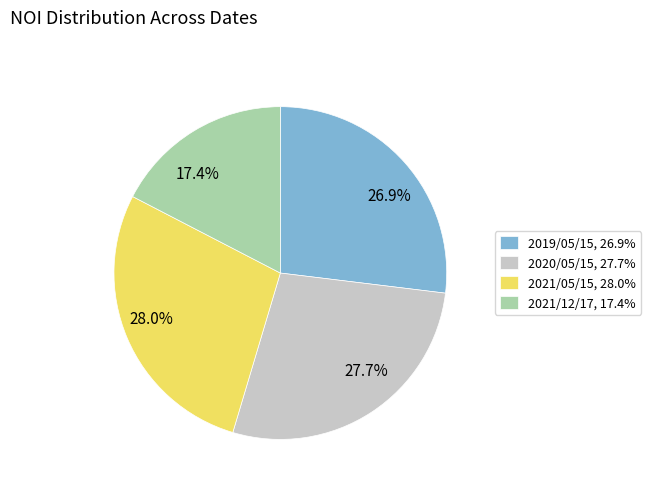

Is there a majority slice in this chart?

No